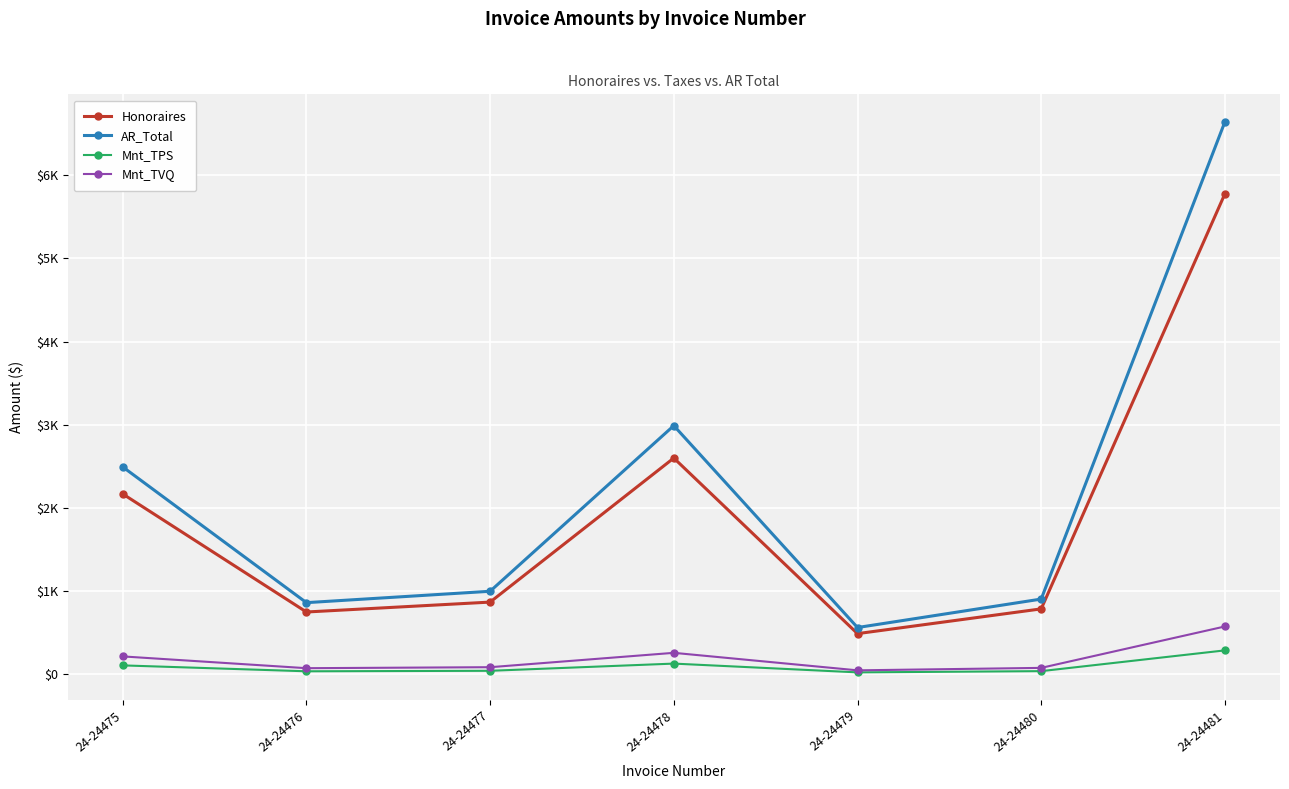

What are all the series names shown in the legend?

Honoraires, AR_Total, Mnt_TPS, Mnt_TVQ